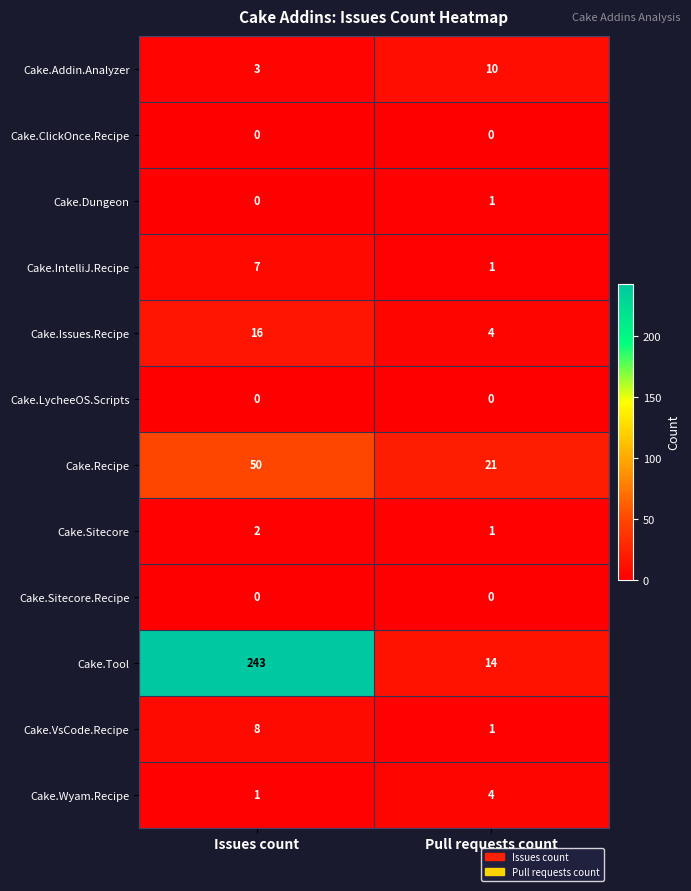

Which series has the largest range (max minus min)?

Cake.Tool